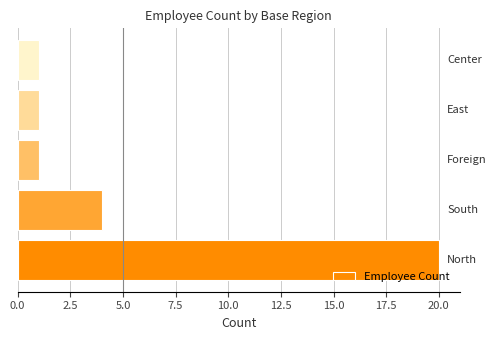

What is the difference between the maximum and second lowest values?

19